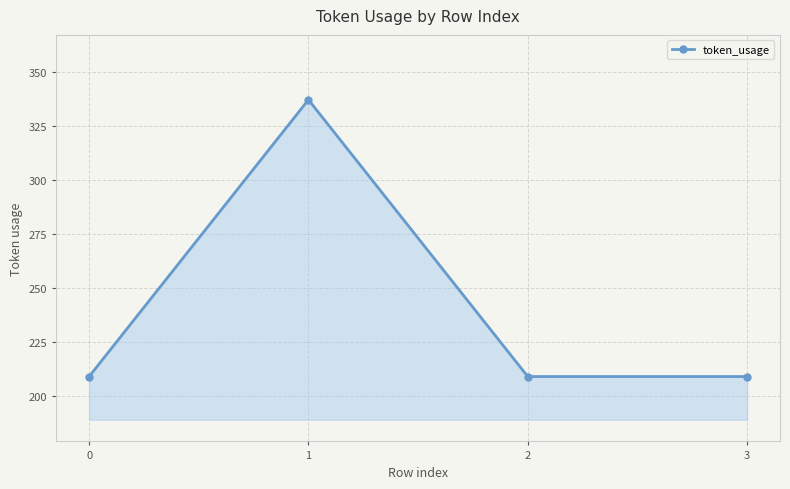

How many lines are shown in the chart?

1